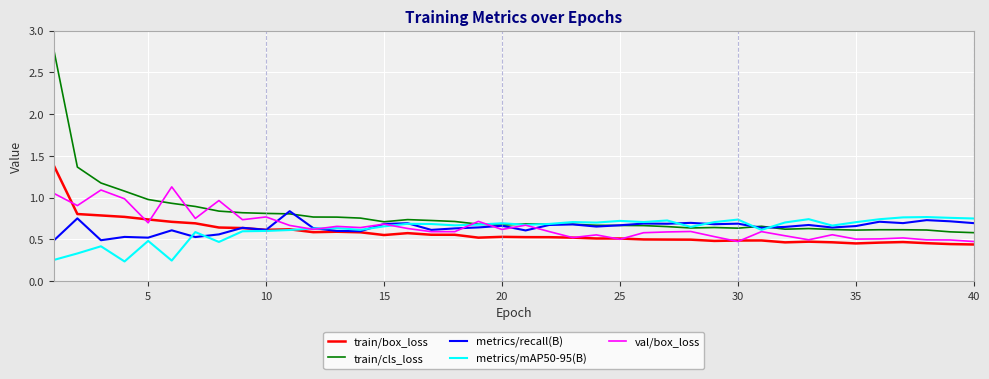

Which series has the largest range (max minus min)?

train/cls_loss